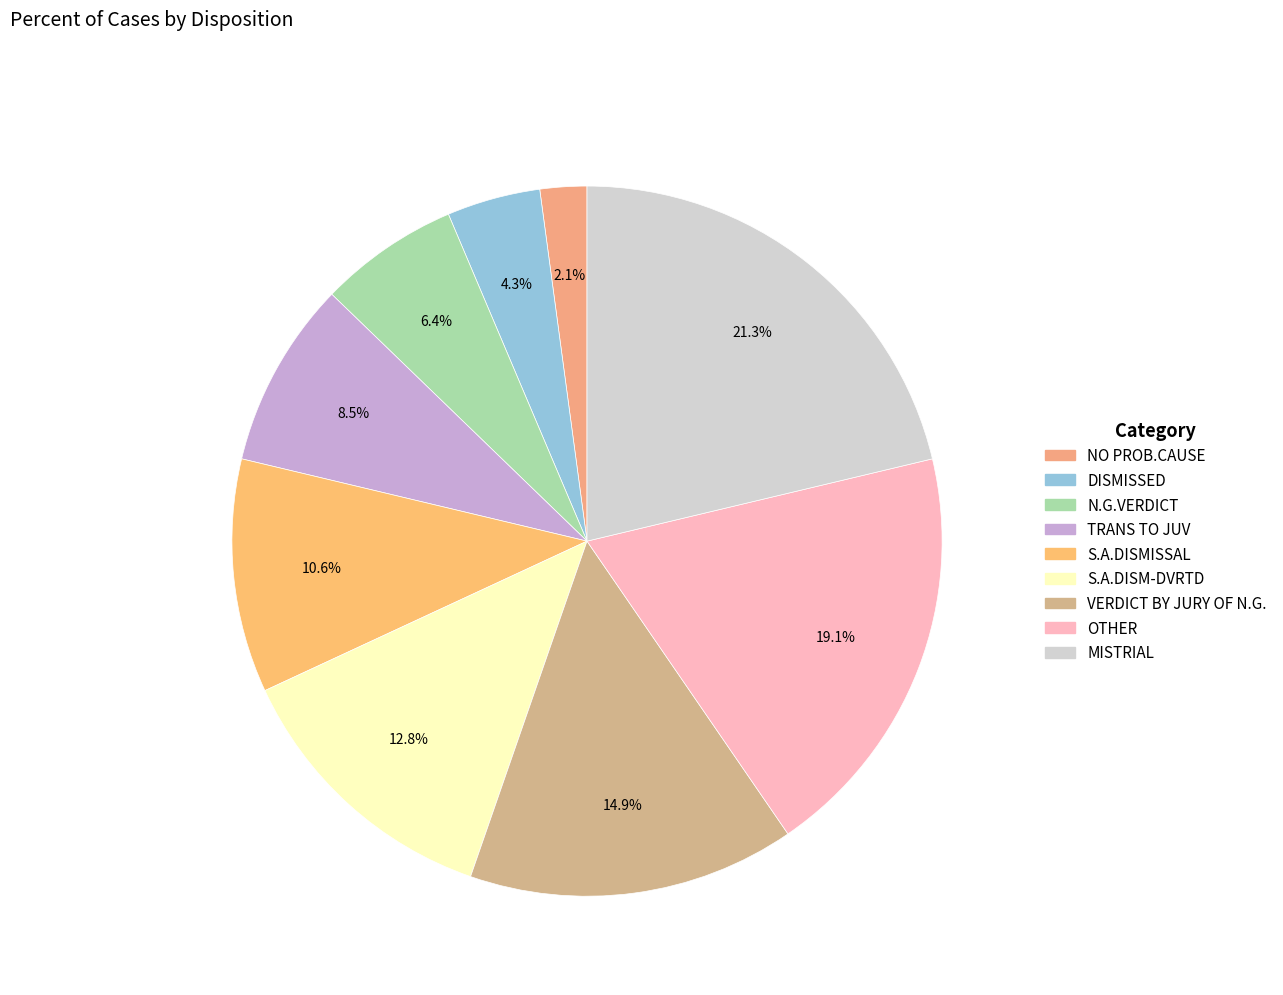

Which slice is the largest?

MISTRIAL